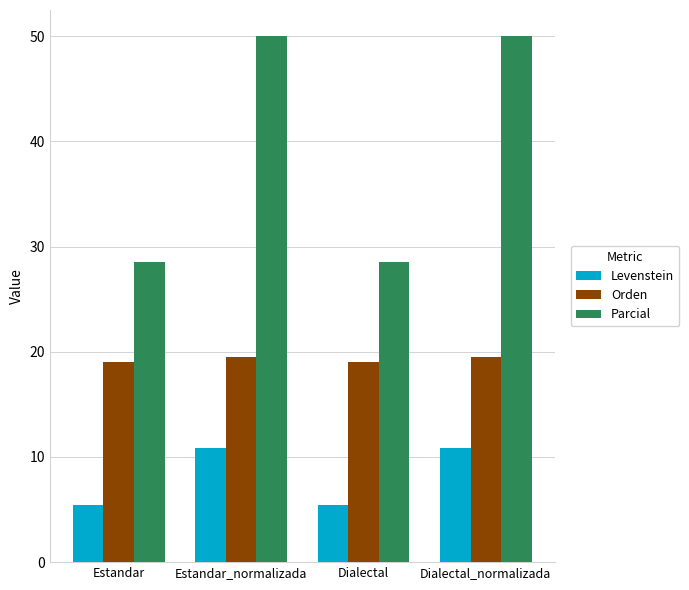

What is the maximum value shown in the chart?

50.0